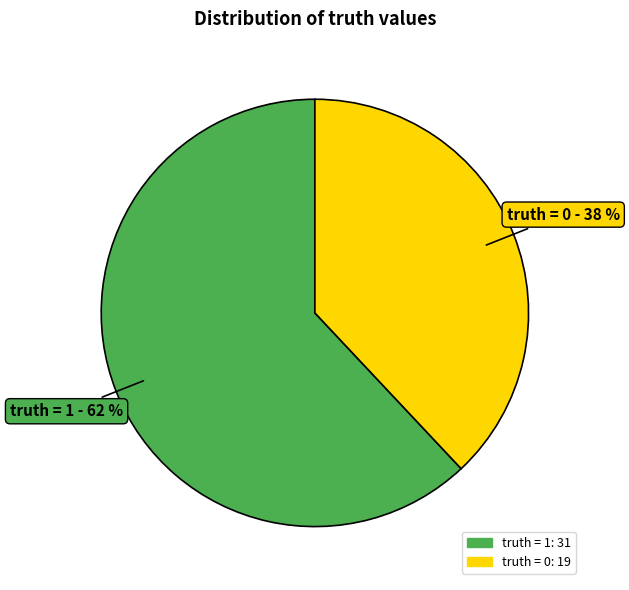

Rank the categories by value from lowest to highest.

truth = 0, truth = 1